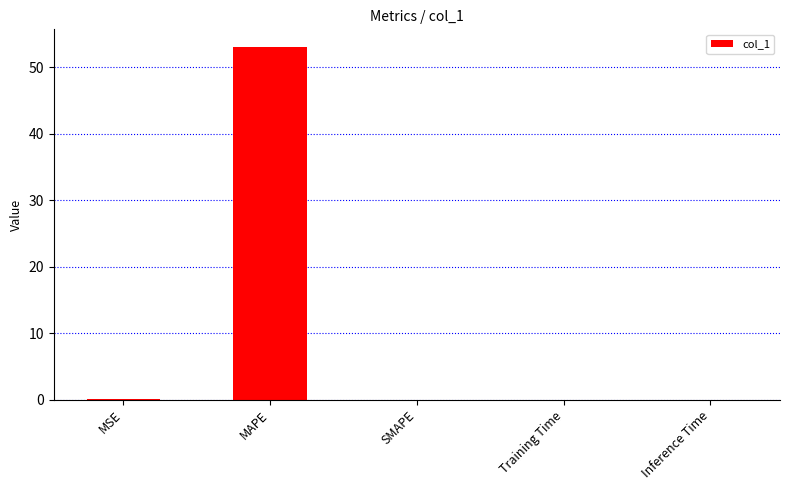

Which has a higher value, MAPE or SMAPE?

MAPE